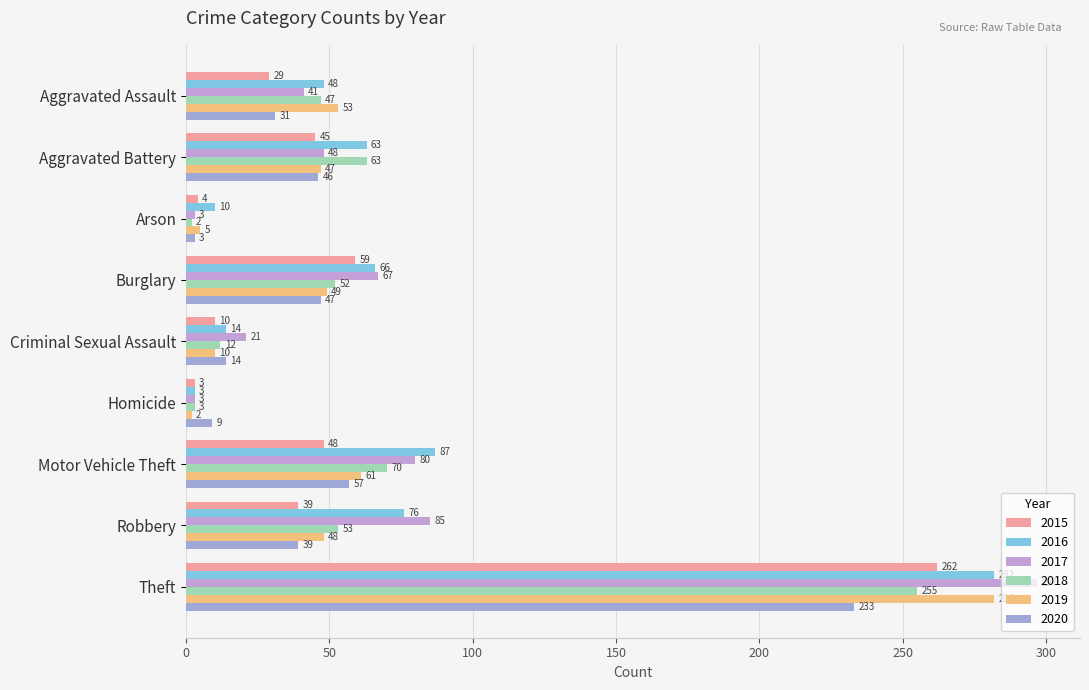

What is the lowest value of the 2016 series?

3